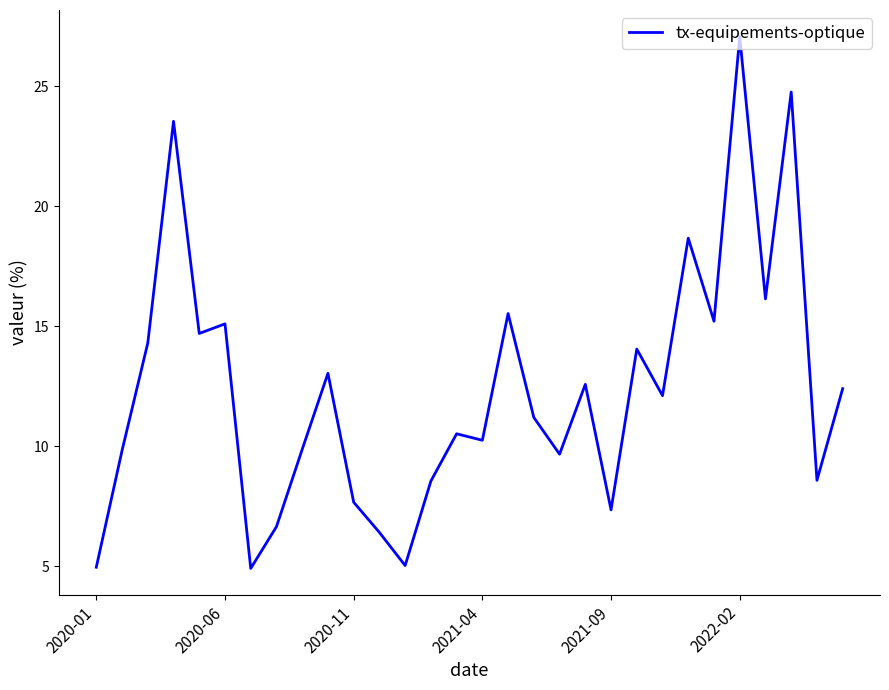

What is the smallest value displayed?

4.9